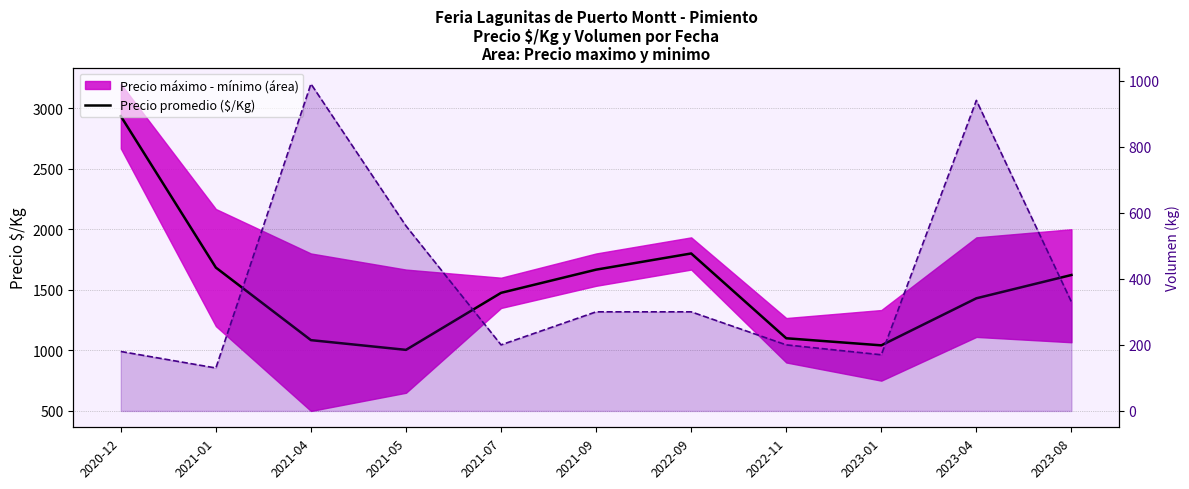

How many interior local valleys (lower than both neighbors) does the data have?

2